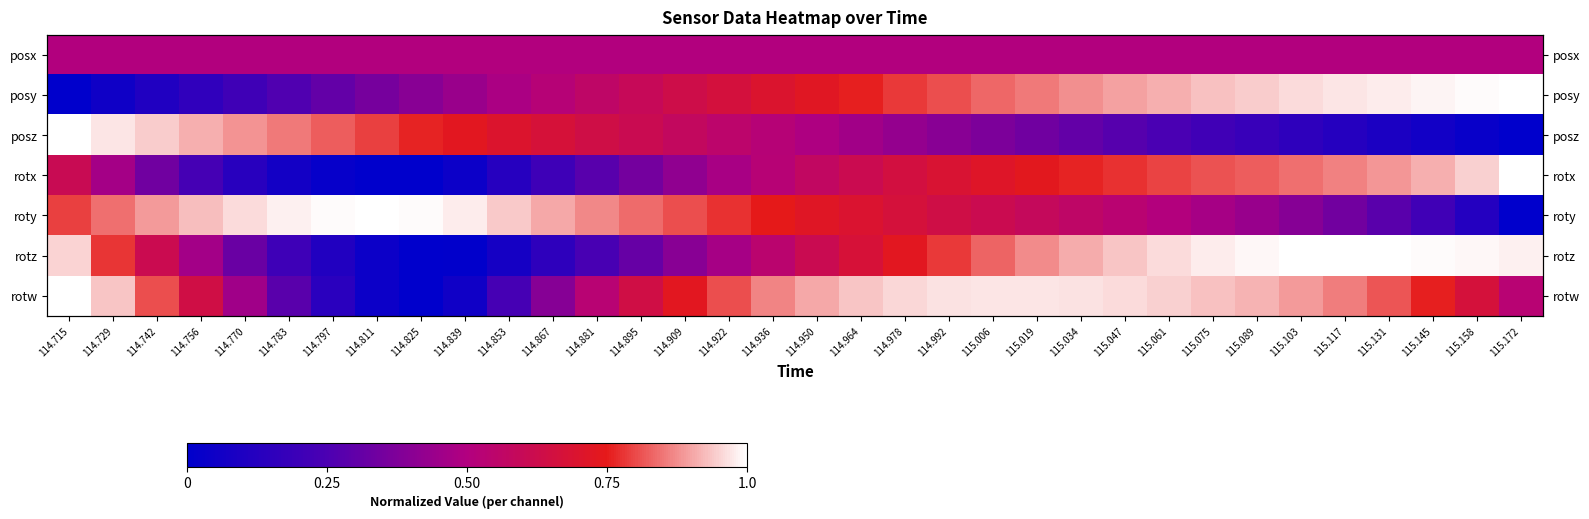

At how many categories does at least one series exceed 0?

34